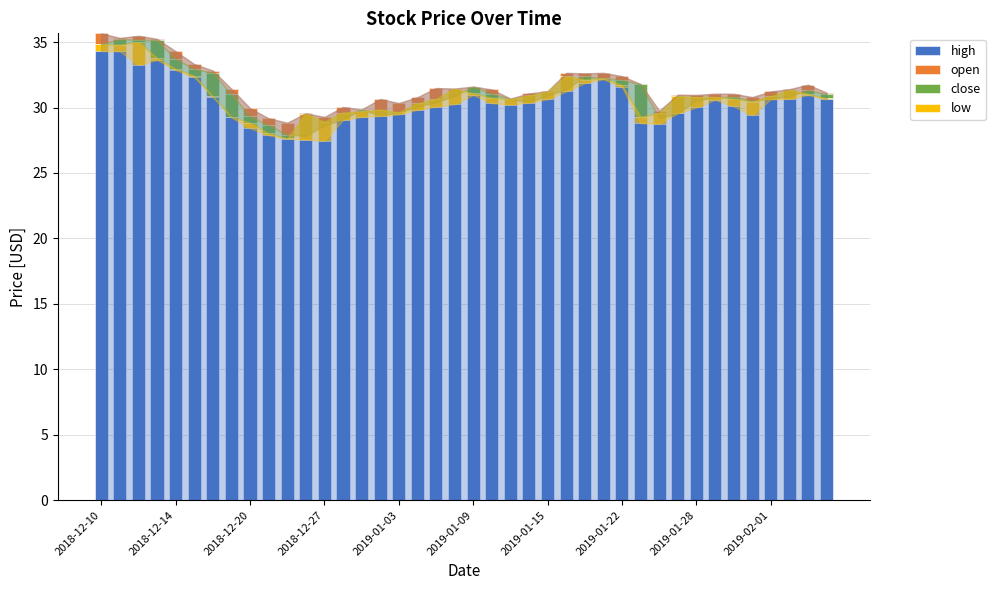

Are the bars horizontal?

No